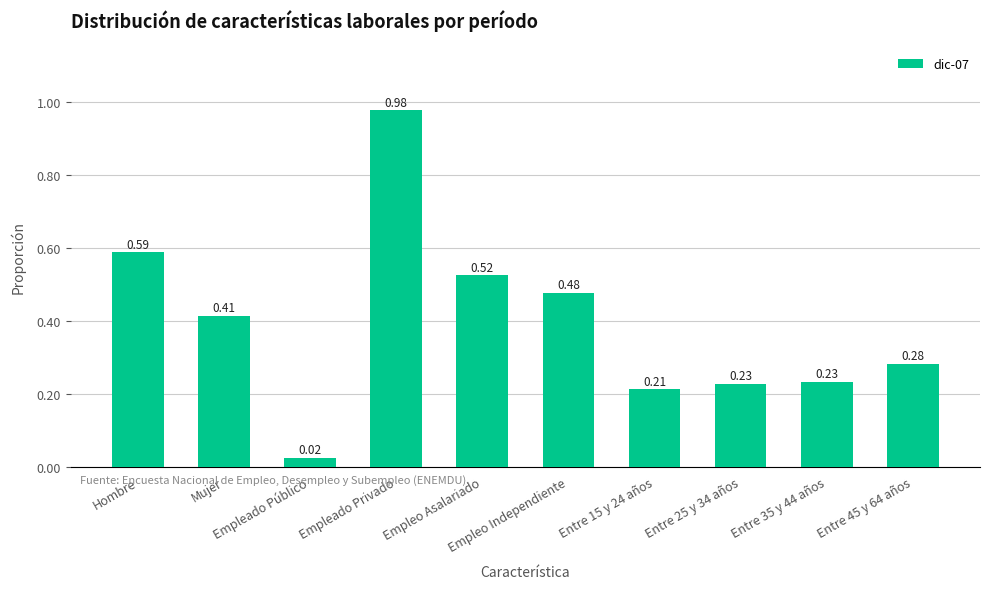

What is the difference between the maximum and second lowest values?

0.8